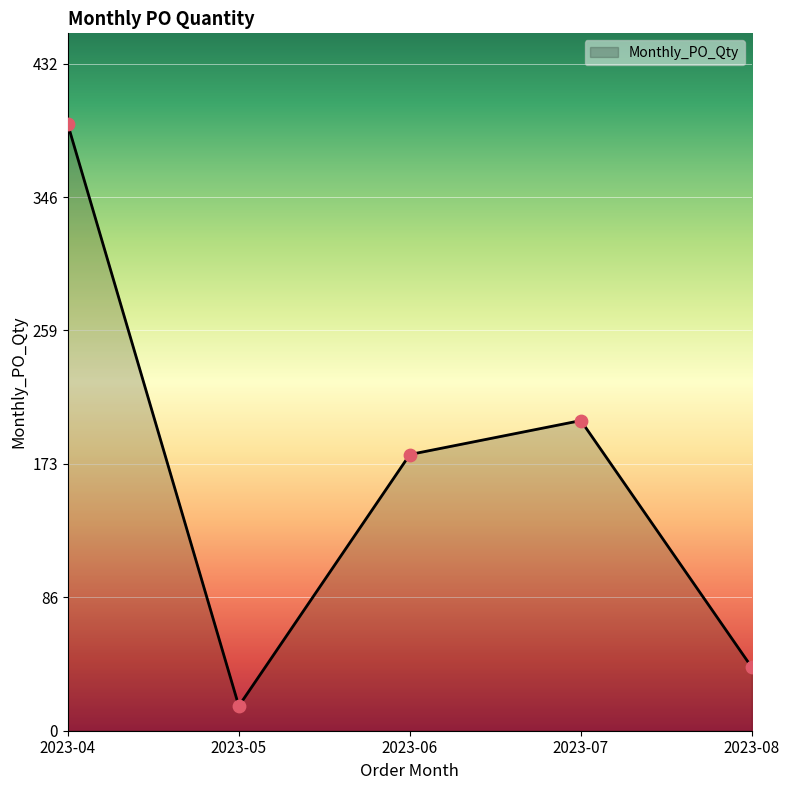

Between 2023-05 and 2023-07, which is larger?

2023-07